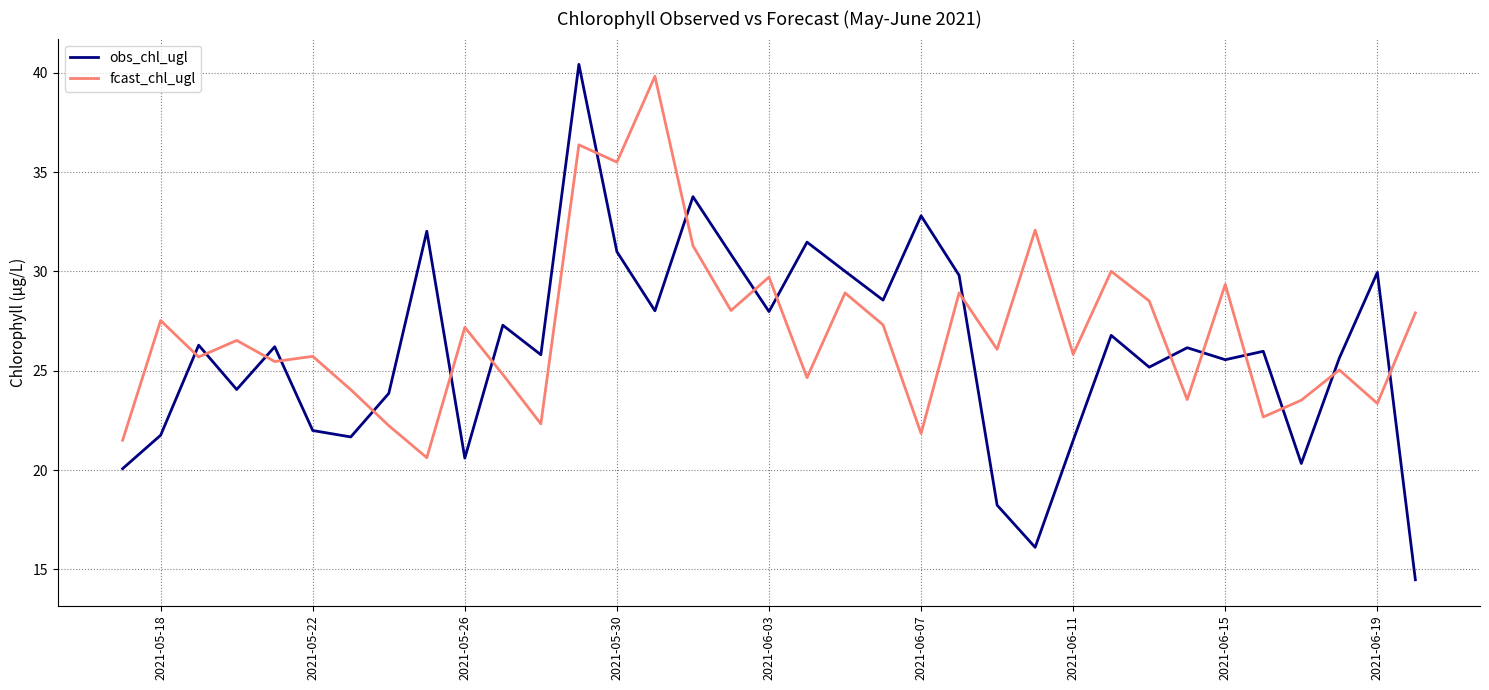

At how many categories does at least one series exceed 25?

31